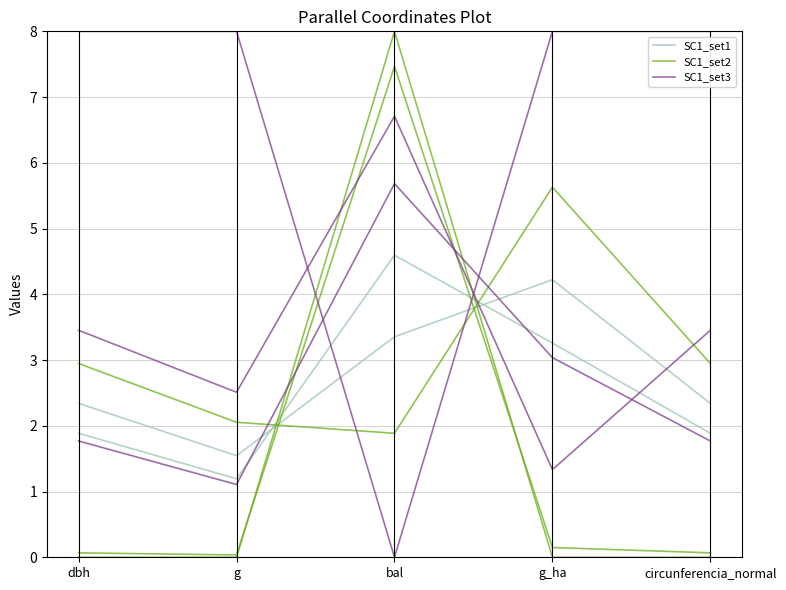

Rank the categories by SC1_set3 value from lowest to highest.

bal, dbh, g, g_ha, circunferencia_normal